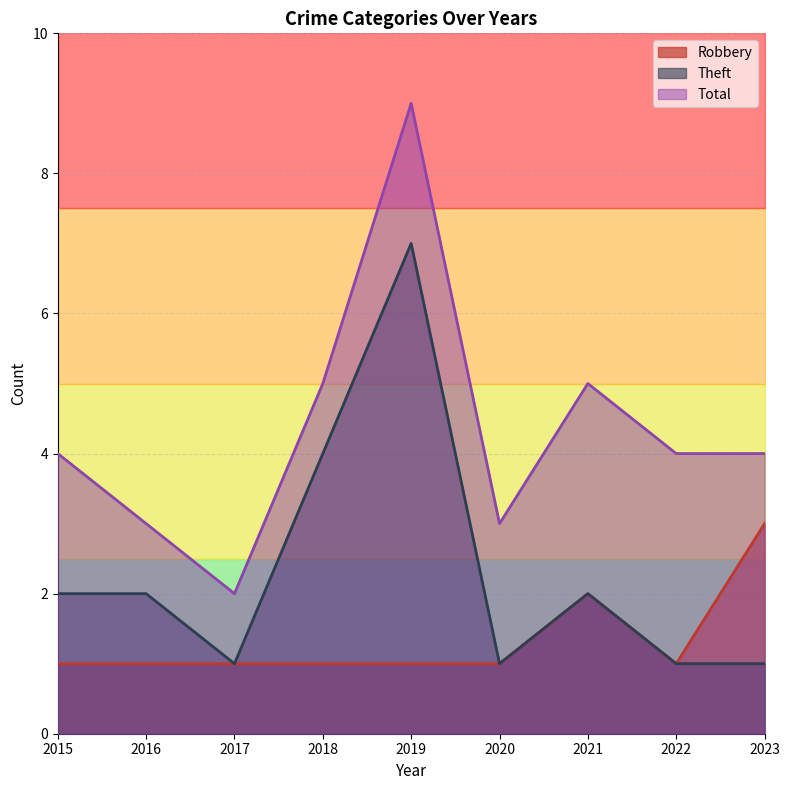

Rank the series by their average value, from lowest to highest.

Robbery, Theft, Total